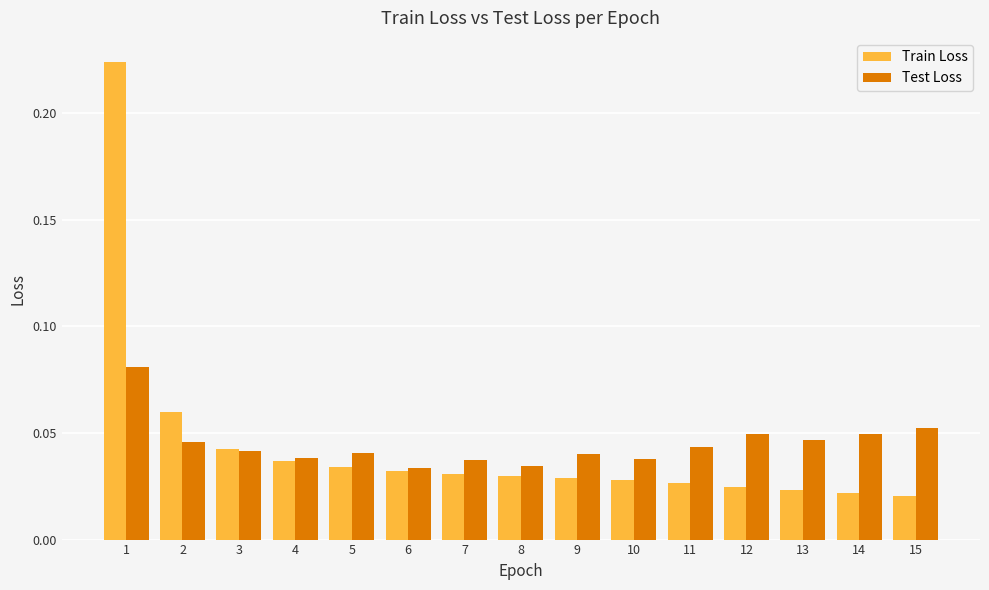

Which series changed the most between 1 and 7?

Train Loss